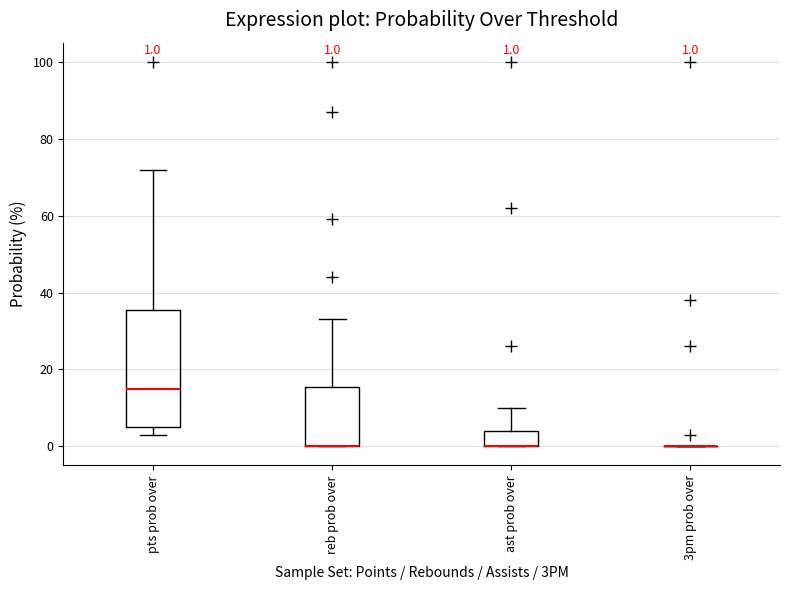

Comparing the boxes themselves (not the whiskers), which one is the tallest?

pts prob over